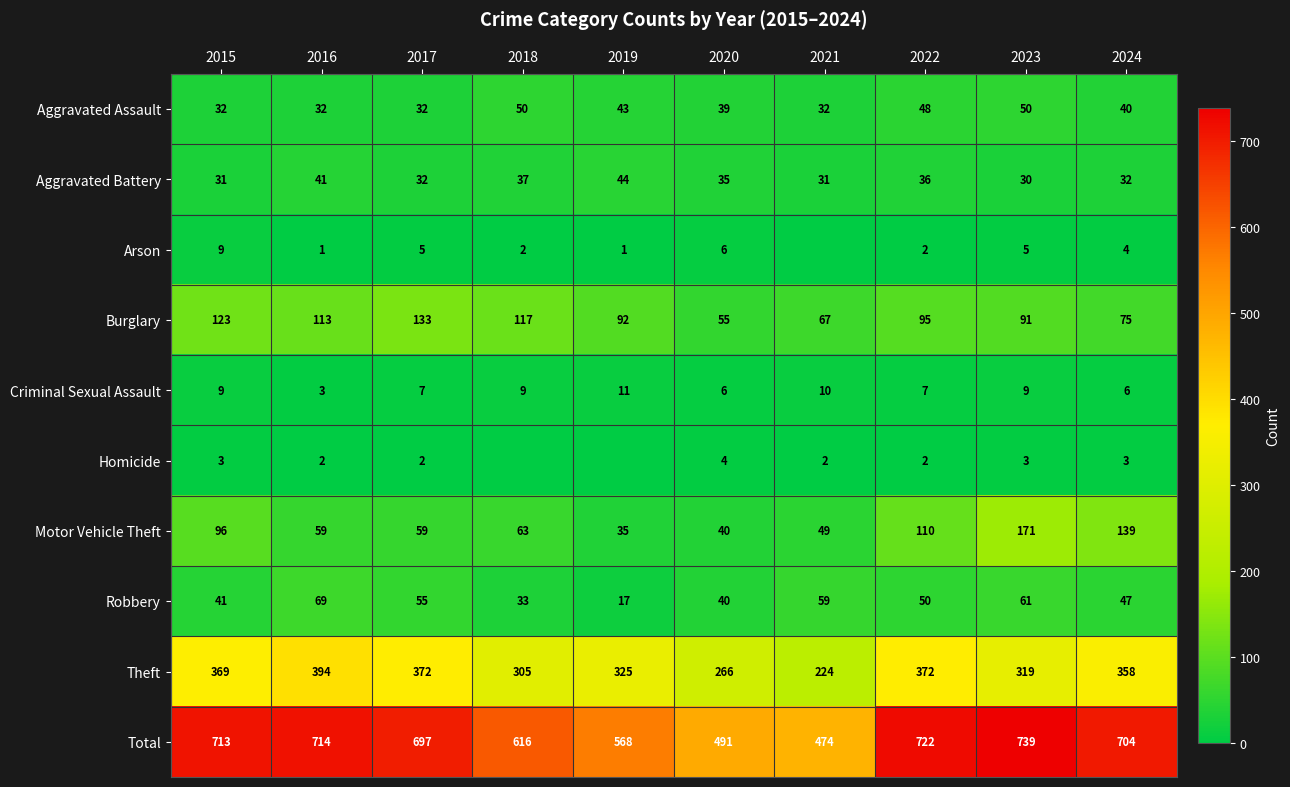

The value of Arson at 2019 is 1. True or false?

True